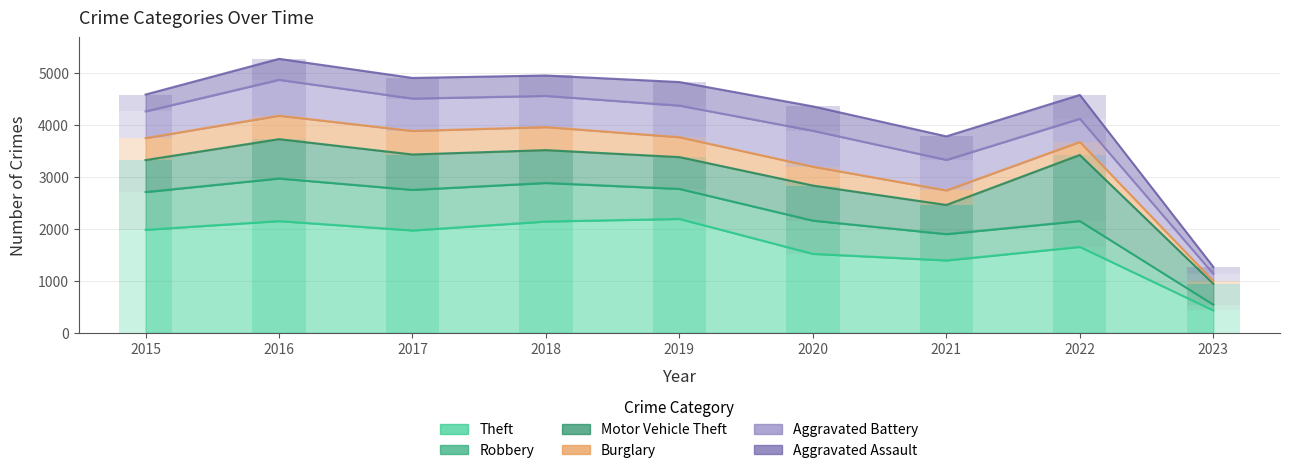

Which series has the largest total across all categories?

Theft